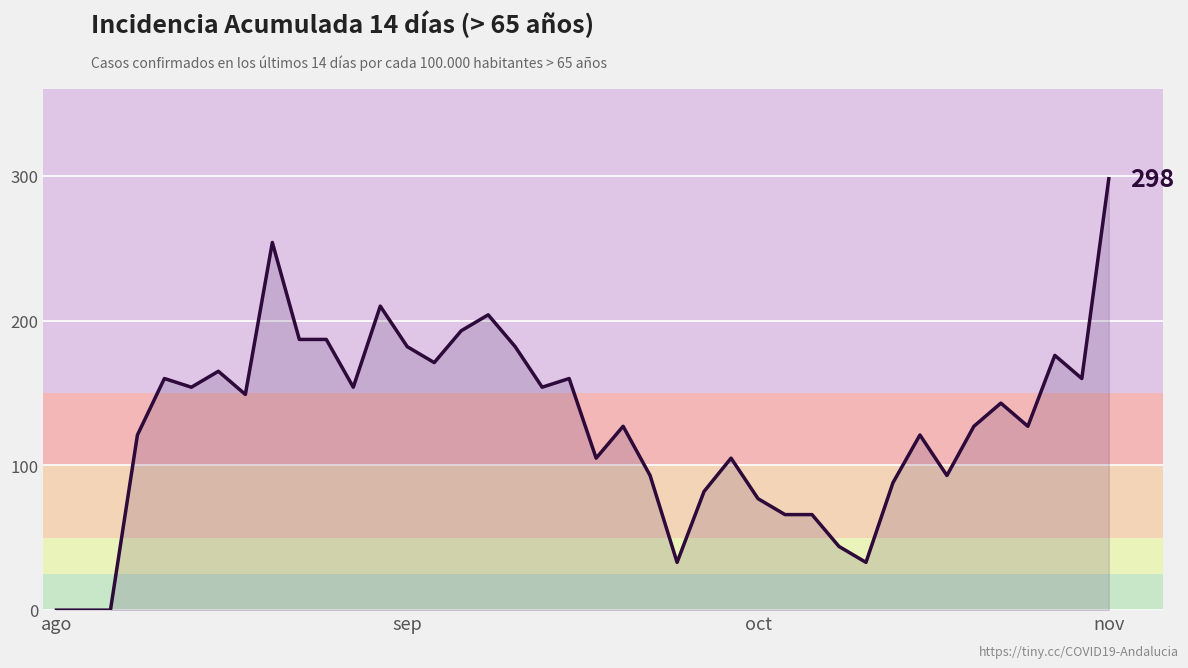

What is the difference between the maximum and minimum values?

298